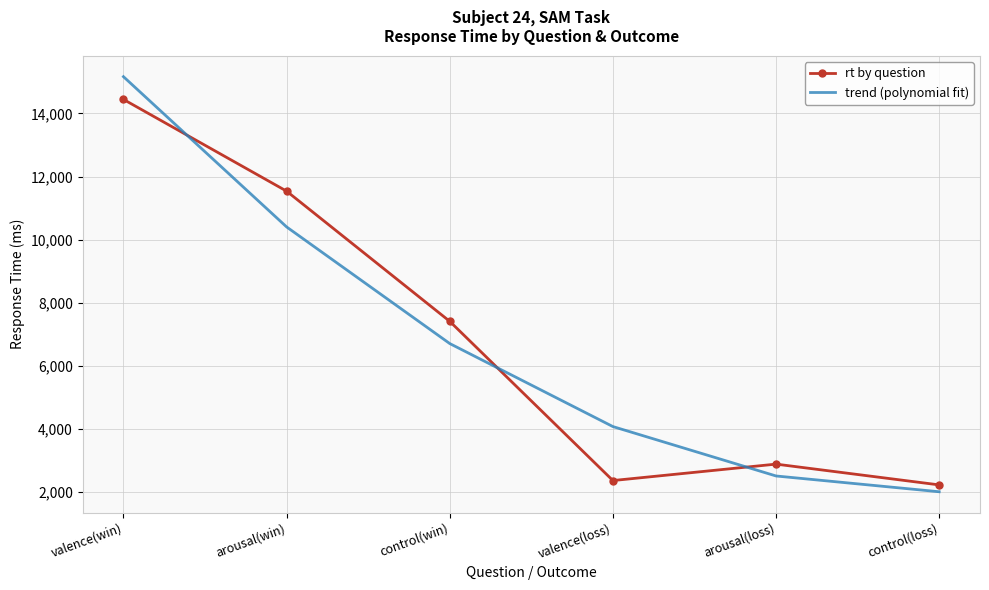

Where does the trend (polynomial fit) series first go above 6704?

valence(win)